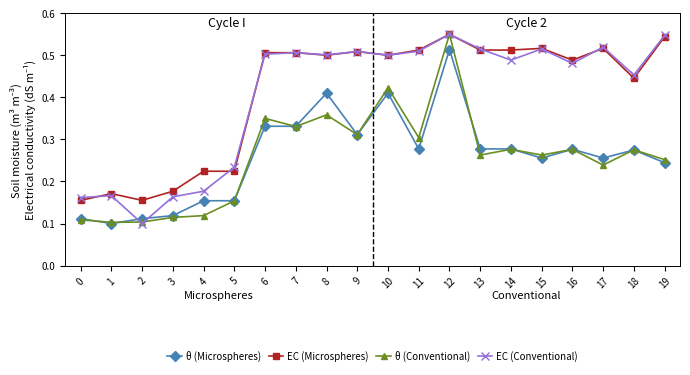

True or false: EC (Microspheres) has more than 2 interior local peaks.

True